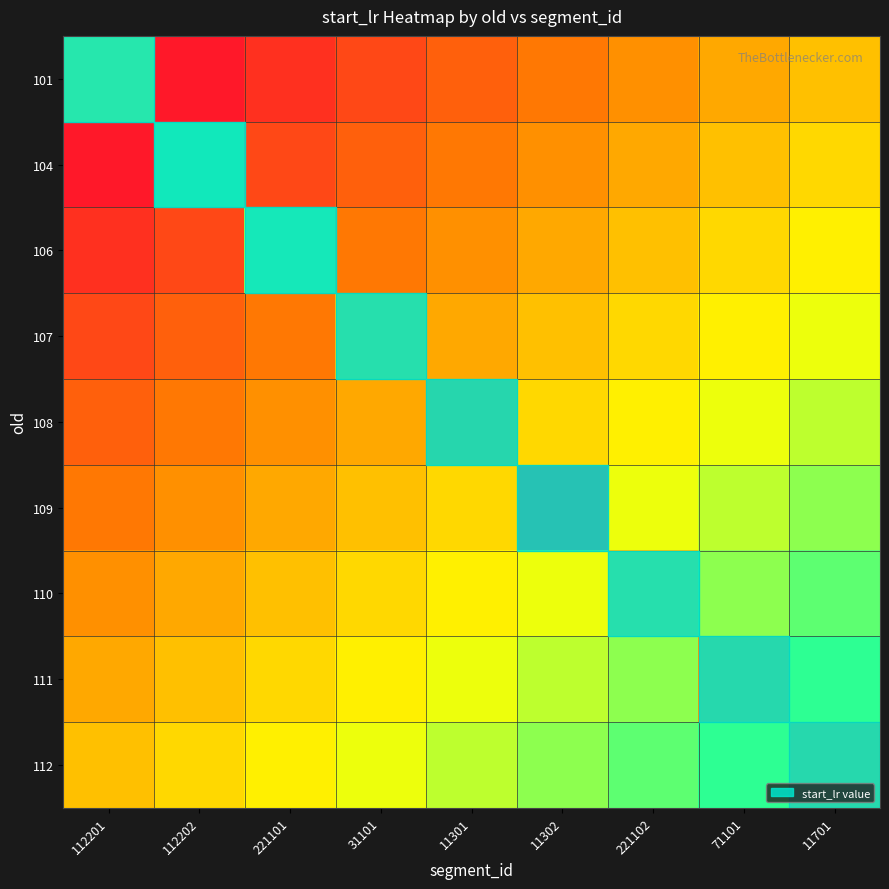

Reading left to right, list all the values displayed in this chart.

101: 112201=572.0	112202=56.2	221101=112.5	31101=168.8	11301=225.0	11302=281.2	221102=337.5	71101=393.8	11701=450.0
104: 112201=56.2	112202=762.0	221101=168.8	31101=225.0	11301=281.2	11302=337.5	221102=393.8	71101=450.0	11701=506.2
106: 112201=112.5	112202=168.8	221101=732.0	31101=281.2	11301=337.5	11302=393.8	221102=450.0	71101=506.2	11701=562.5
107: 112201=168.8	112202=225.0	221101=281.2	31101=458.0	11301=393.8	11302=450.0	221102=506.2	71101=562.5	11701=618.8
108: 112201=225.0	112202=281.2	221101=337.5	31101=393.8	11301=315.0	11302=506.2	221102=562.5	71101=618.8	11701=675.0
109: 112201=281.2	112202=337.5	221101=393.8	31101=450.0	11301=506.2	11302=0.0	221102=618.8	71101=675.0	11701=731.2
110: 112201=337.5	112202=393.8	221101=450.0	31101=506.2	11301=562.5	11302=618.8	221102=450.0	71101=731.2	11701=787.5
111: 112201=393.8	112202=450.0	221101=506.2	31101=562.5	11301=618.8	11302=675.0	221102=731.2	71101=341.0	11701=843.8
112: 112201=450.0	112202=506.2	221101=562.5	31101=618.8	11301=675.0	11302=731.2	221102=787.5	71101=843.8	11701=341.0